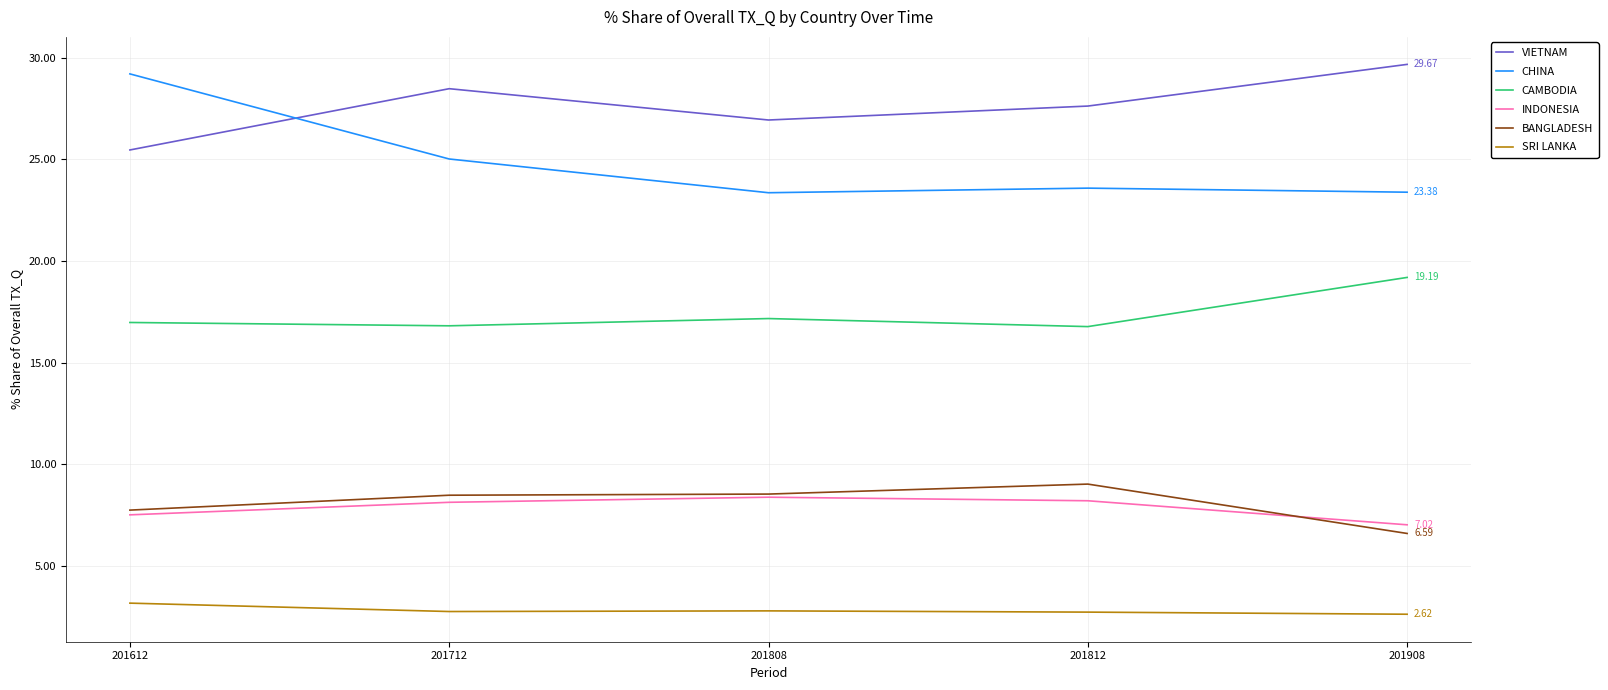

What are all the series names shown in the legend?

VIETNAM, CHINA, CAMBODIA, INDONESIA, BANGLADESH, SRI LANKA